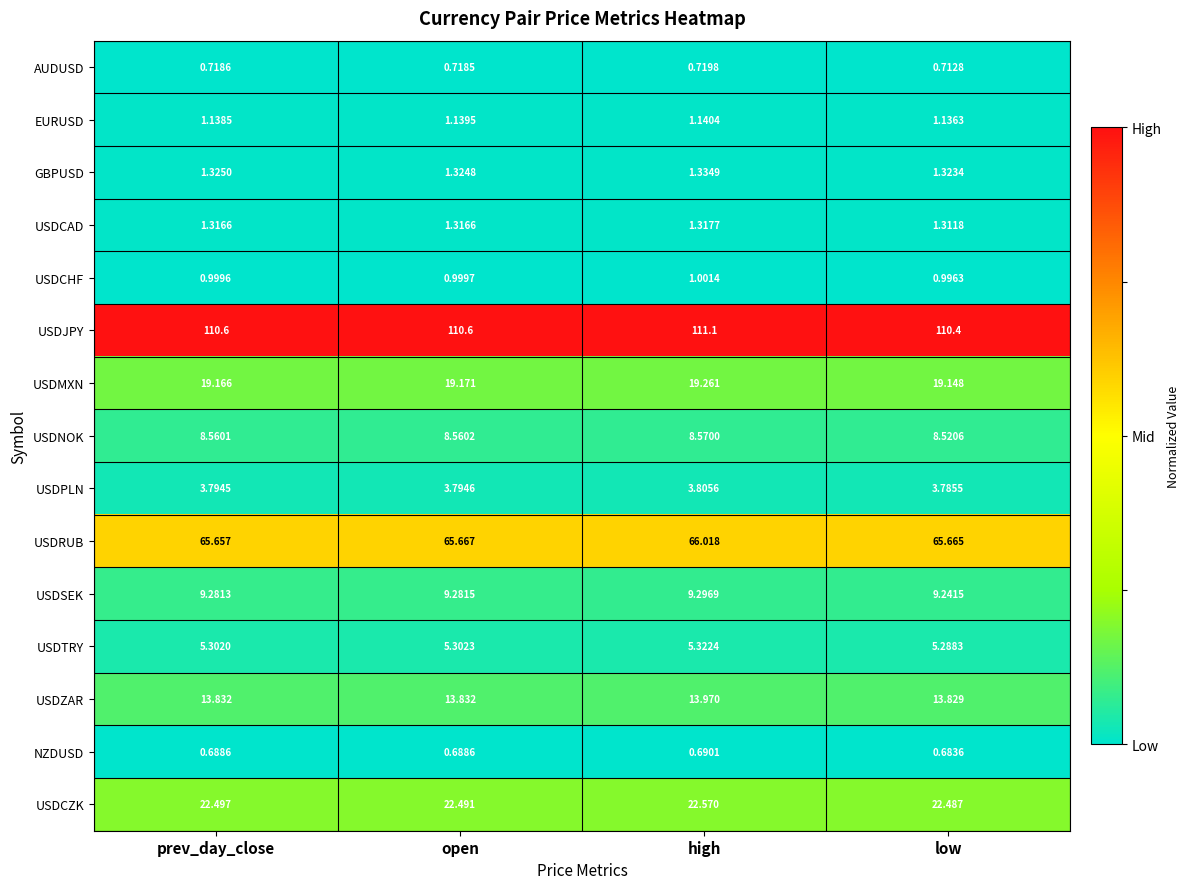

List the series in order of their peak value, lowest first.

NZDUSD, AUDUSD, USDCHF, EURUSD, USDCAD, GBPUSD, USDPLN, USDTRY, USDNOK, USDSEK, USDZAR, USDMXN, USDCZK, USDRUB, USDJPY